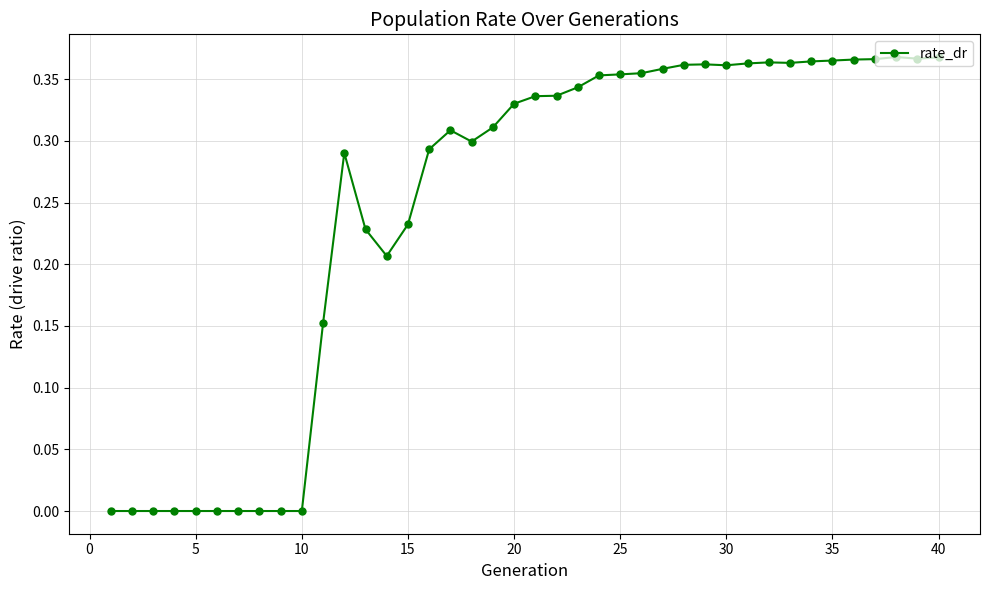

Is this an area chart (filled region under the line)?

No